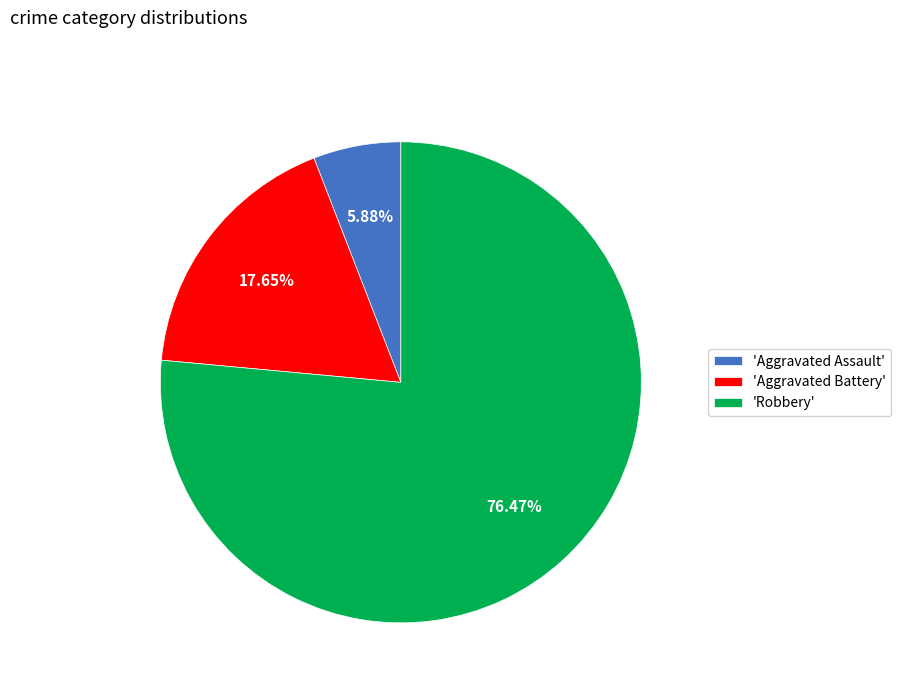

How many slices are in this pie chart?

3